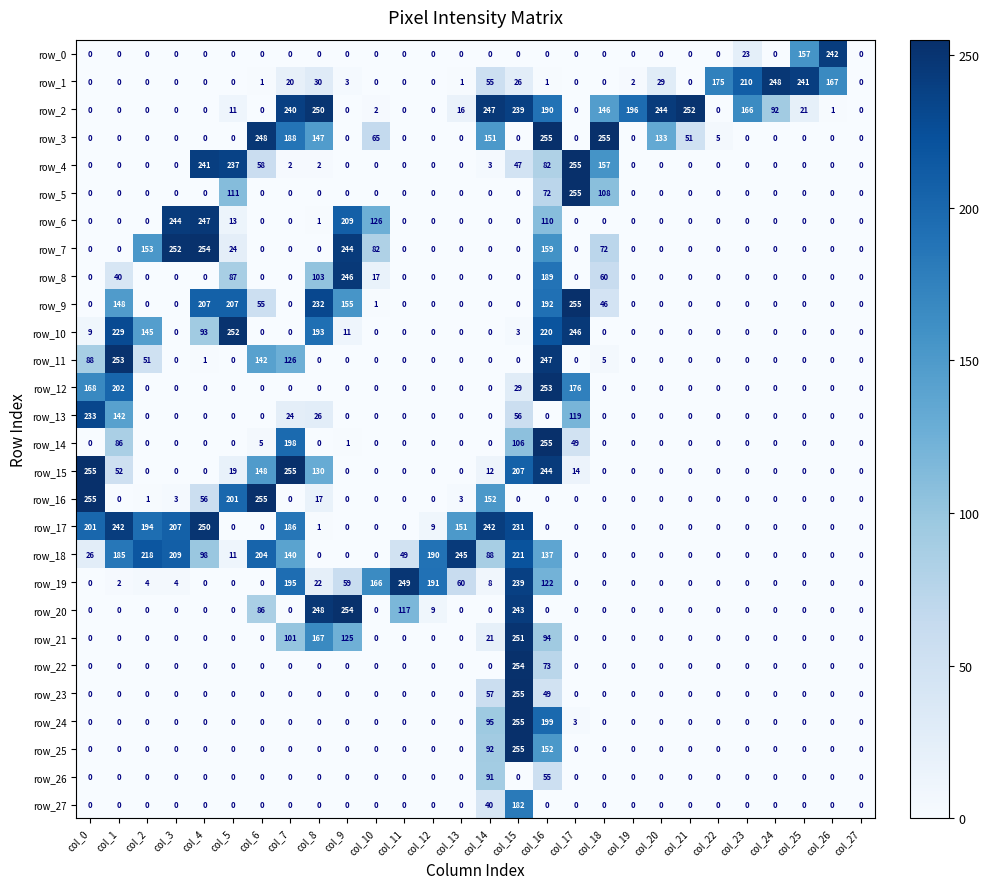

At which label is row_11 closest to 126?

col_7